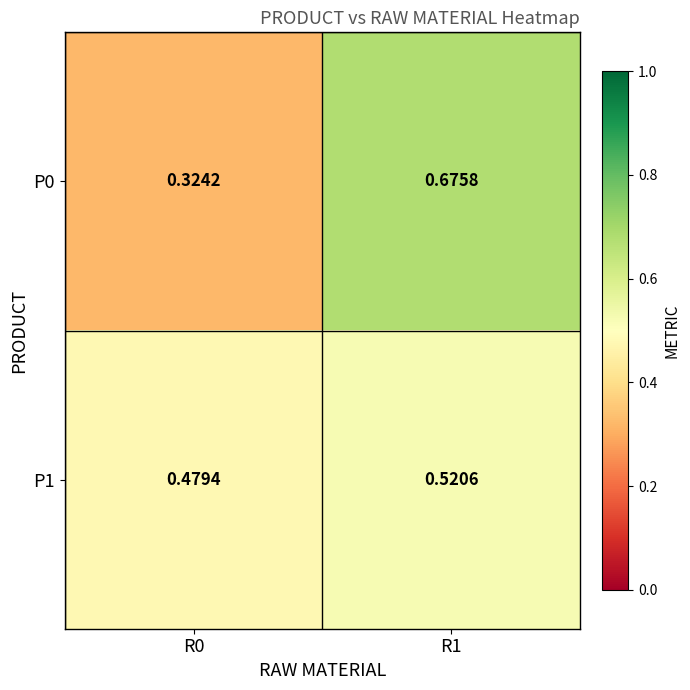

Is the value of P0 at R0 greater than the value of P1 at R1?

No